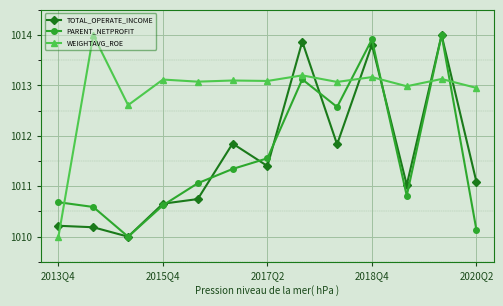

True or false: TOTAL_OPERATE_INCOME has more than 0 interior local peaks.

True